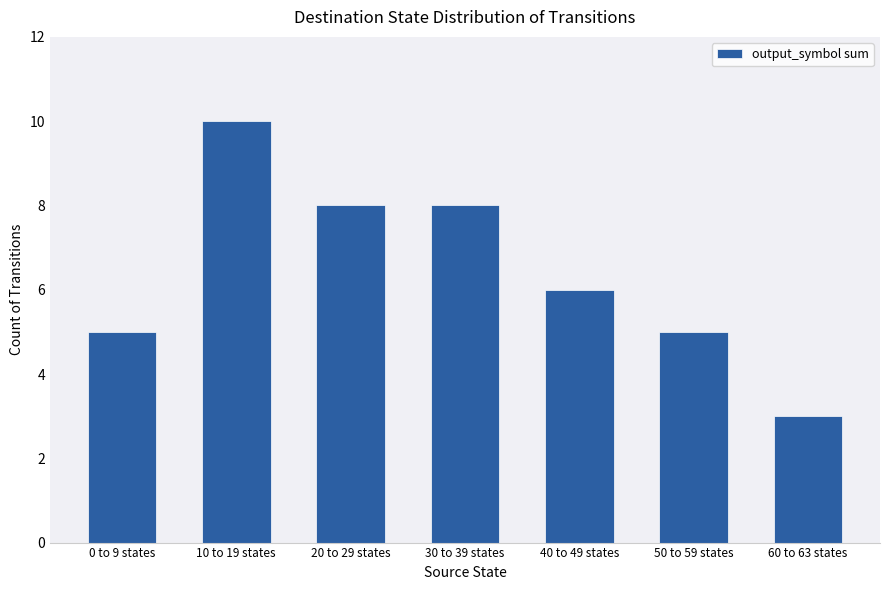

What is the value of the 6th bar from the left?

5